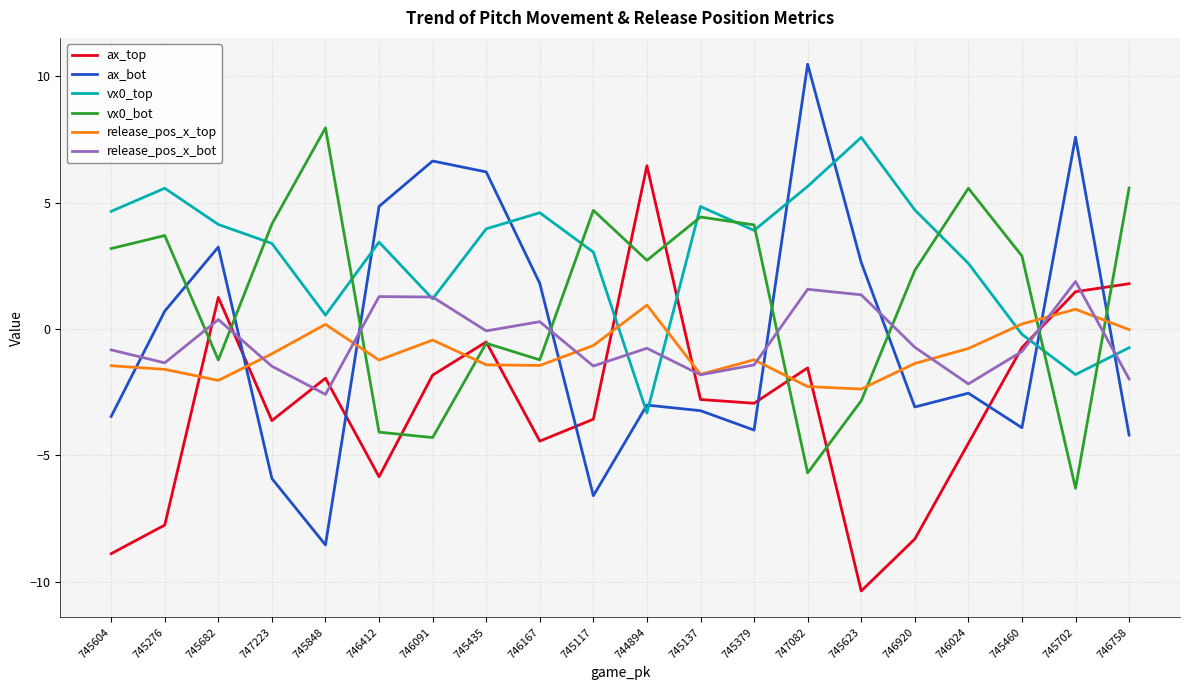

What is the spread (max minus min) of values at 746758?

9.8